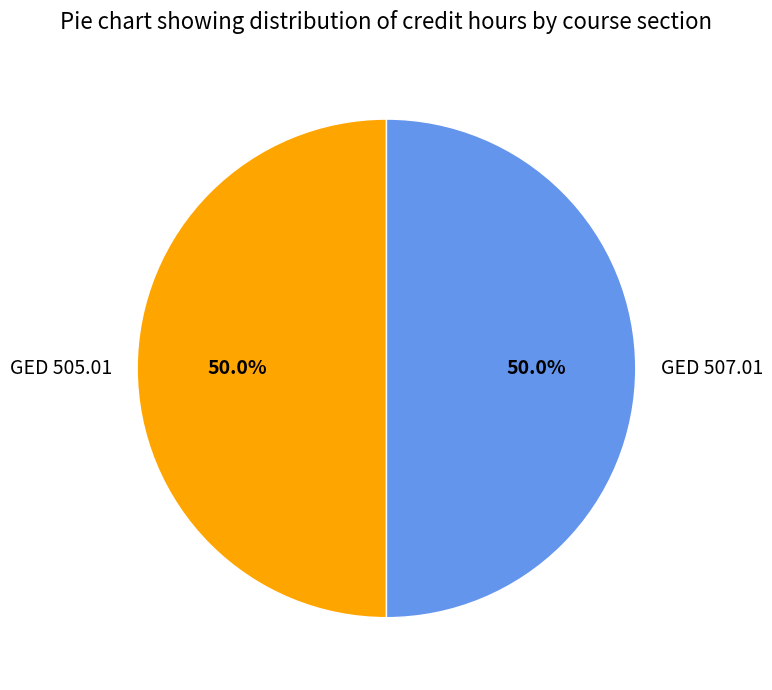

Do GED 505.01 and GED 507.01 together represent more than half of the pie?

Yes